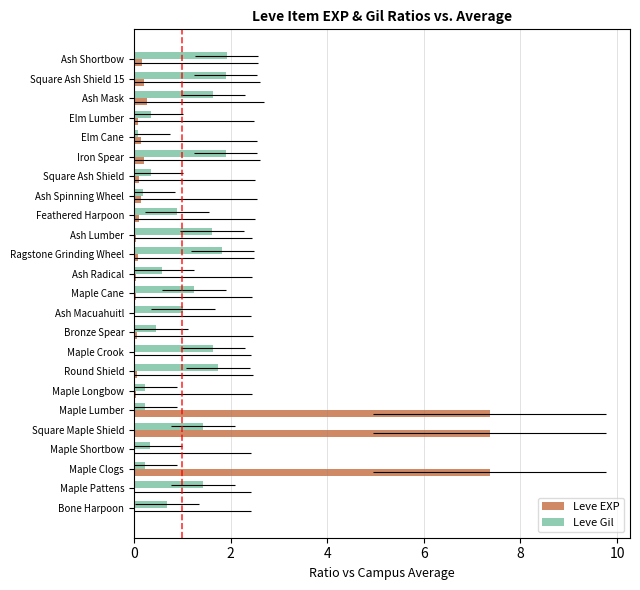

Between Bronze Spear and Elm Lumber, which series saw the biggest shift?

Leve Gil